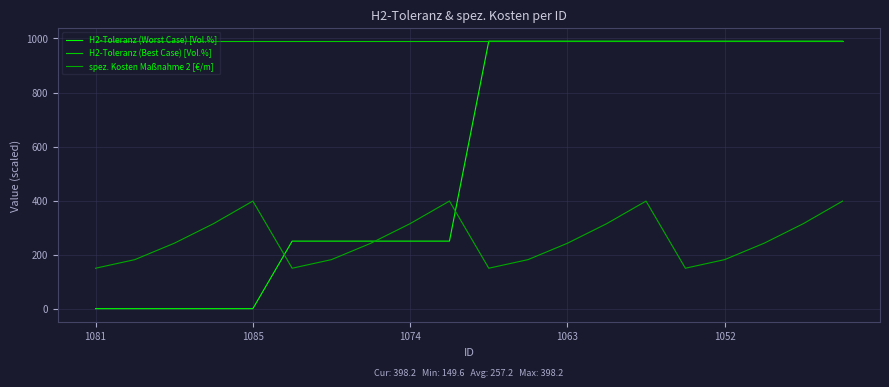

What is the sum of all H2-Toleranz (Best Case) [Vol.%] values?

19800.0